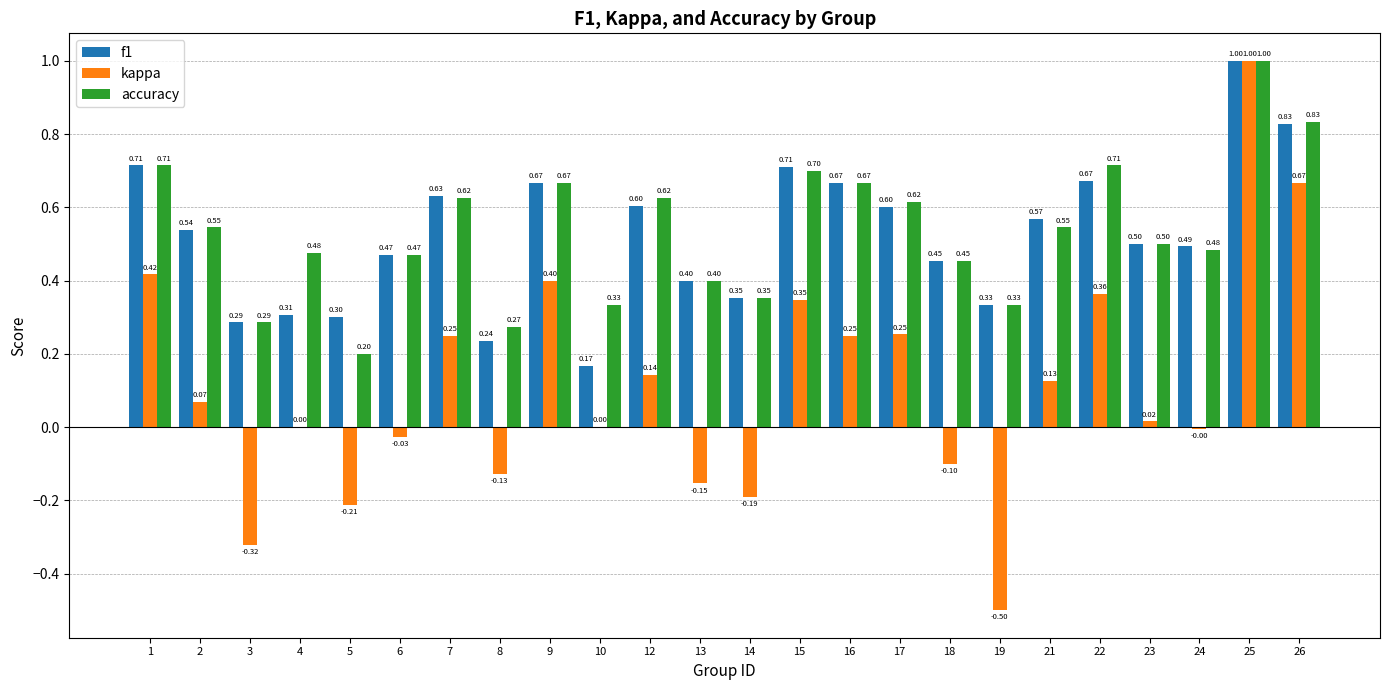

What is the sum of all kappa values?

2.7